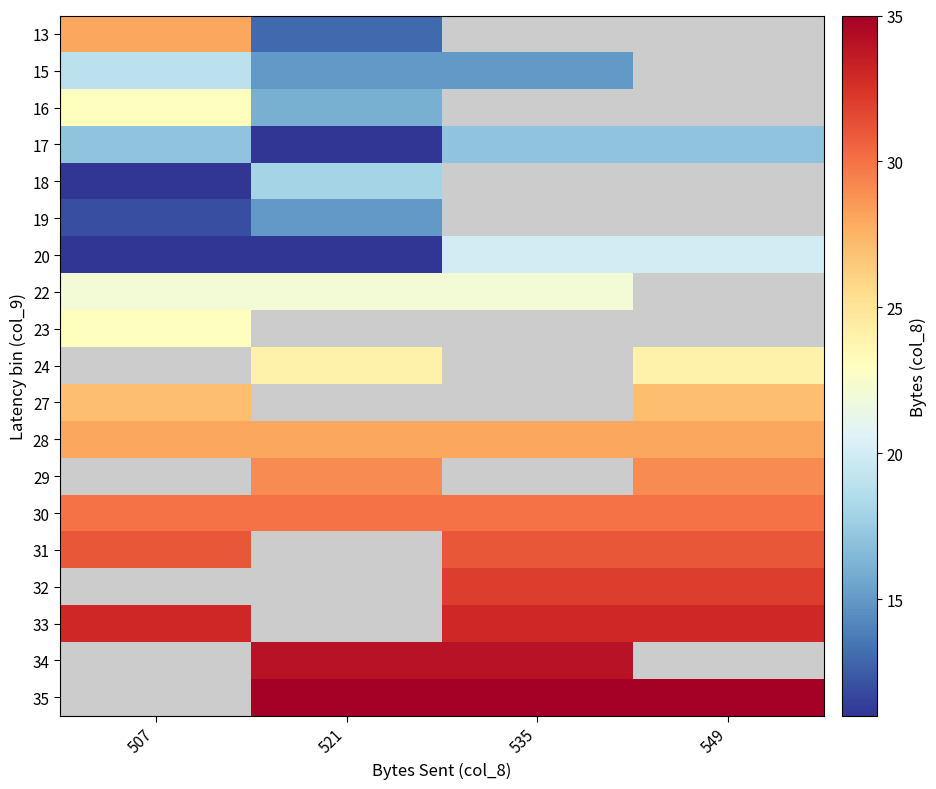

The 24 series shows 35.7 at 549. True or false?

False